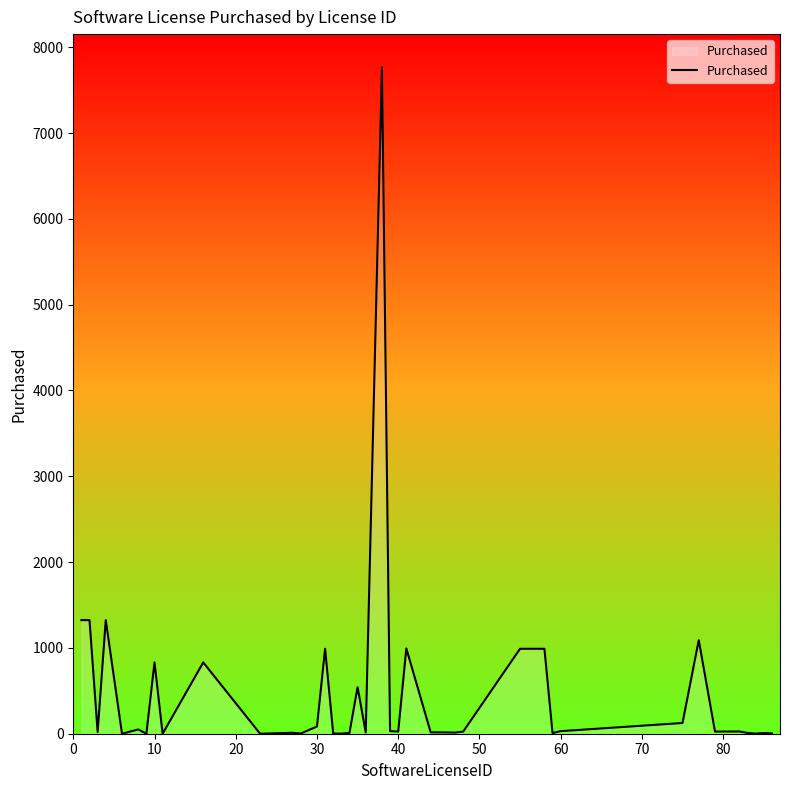

What is the greatest value displayed?

7765